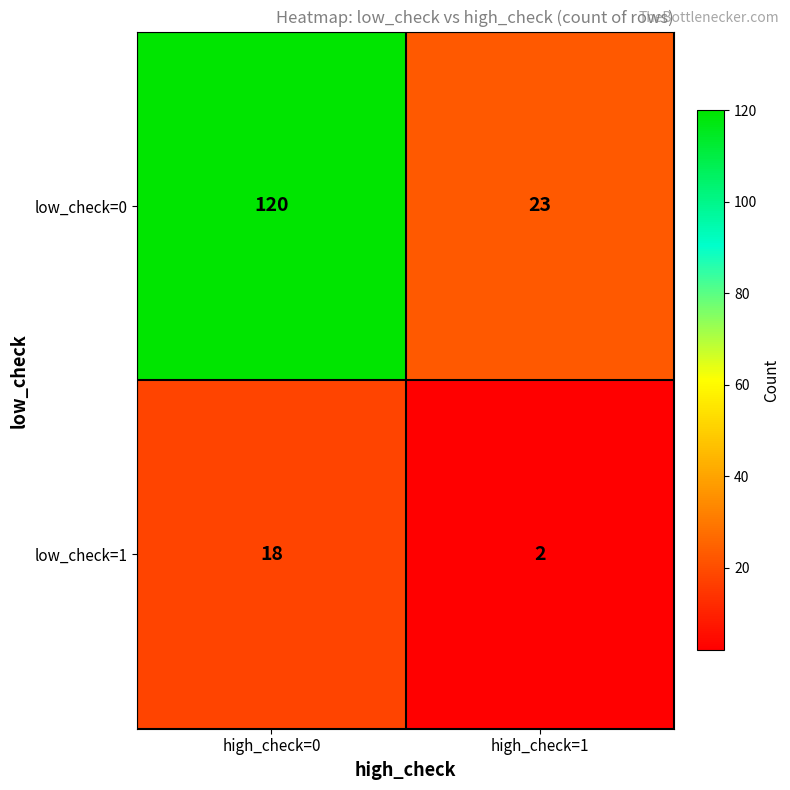

At which label does low_check=1 reach its minimum?

high_check=1